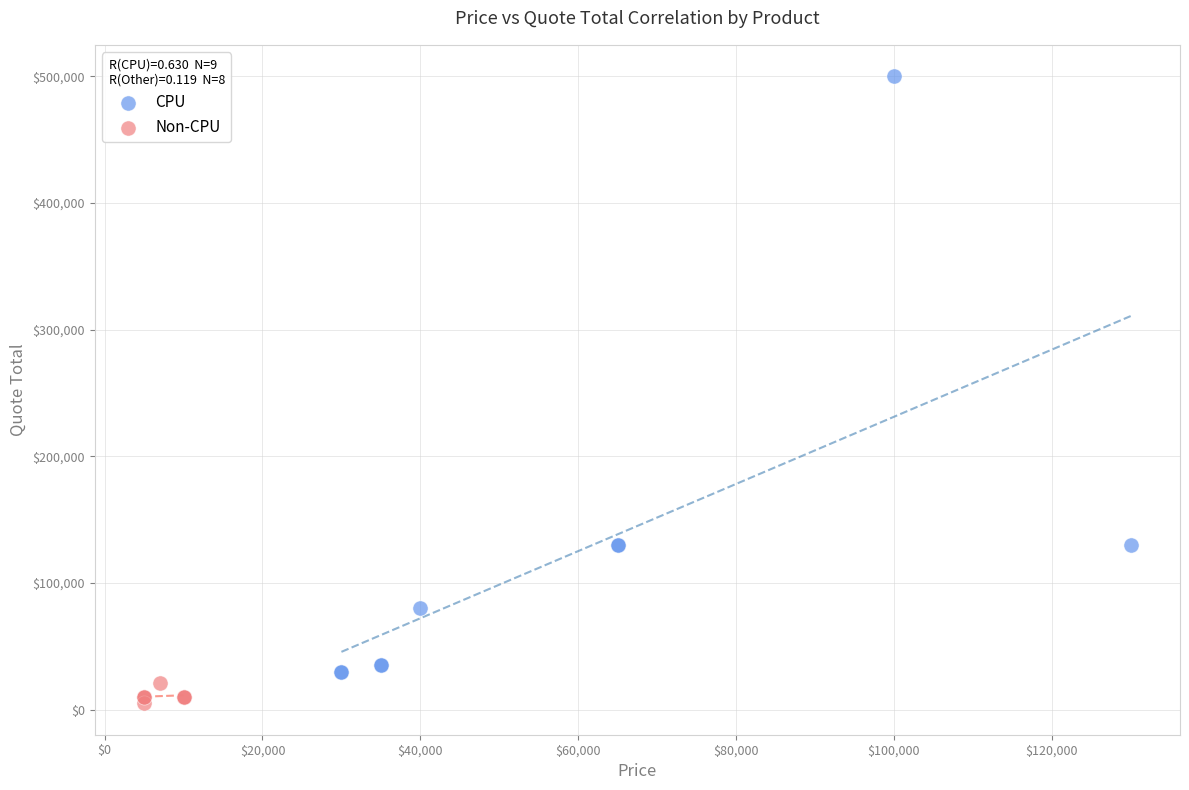

Which series has the widest spread of Y values?

CPU